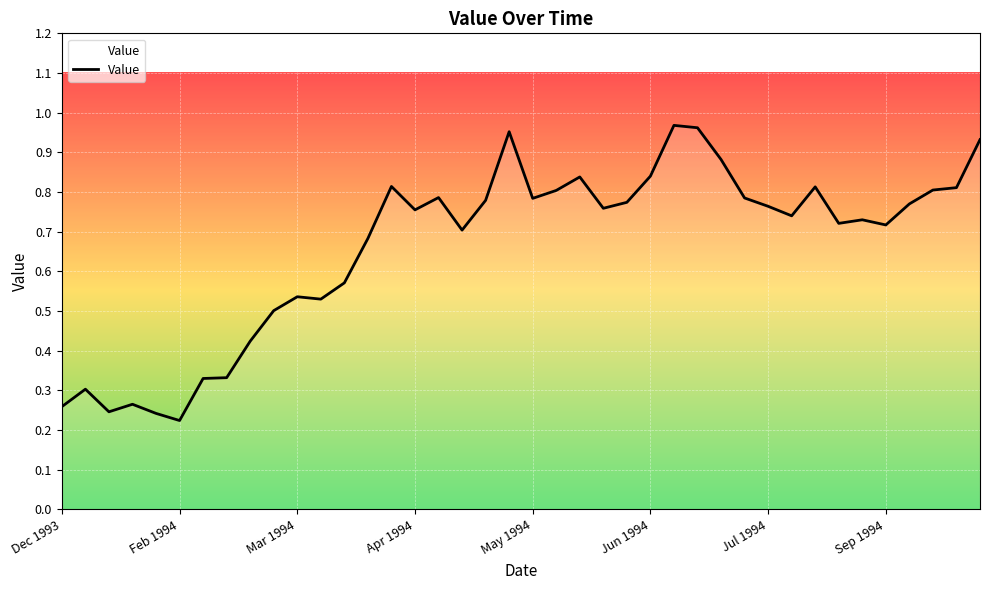

Does the chart display data point markers on the line(s)?

No